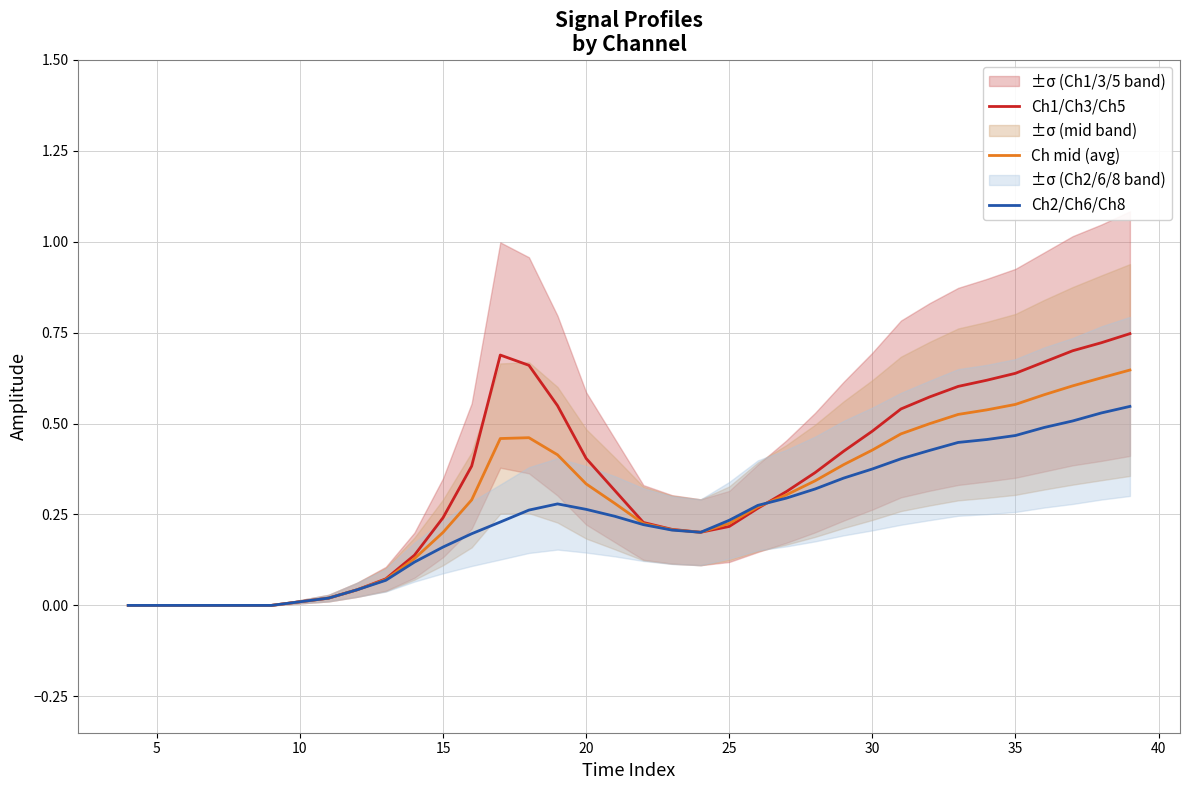

What is the value of the Ch2/Ch6/Ch8 point at the 27th from the left?

0.4